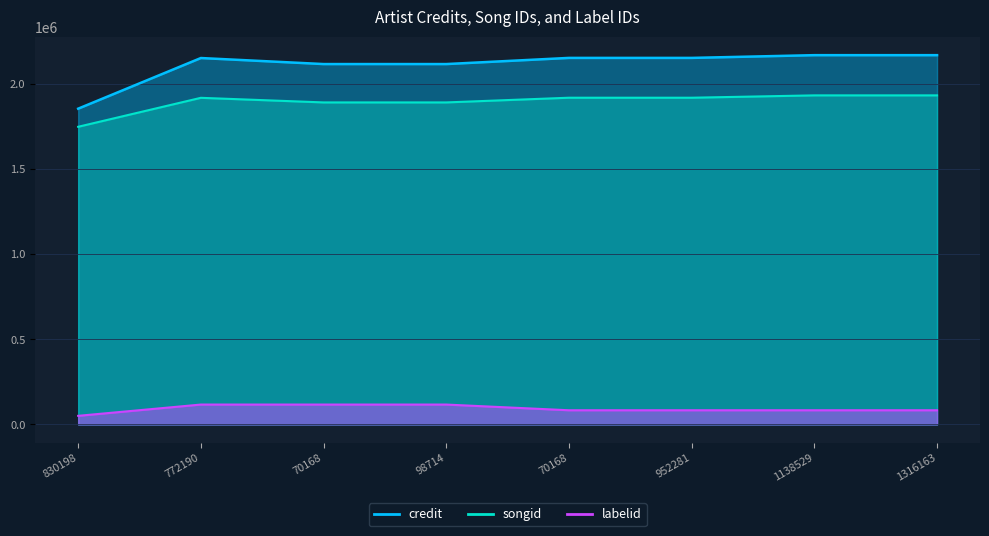

Where is labelid nearest to the value 83646?

70168